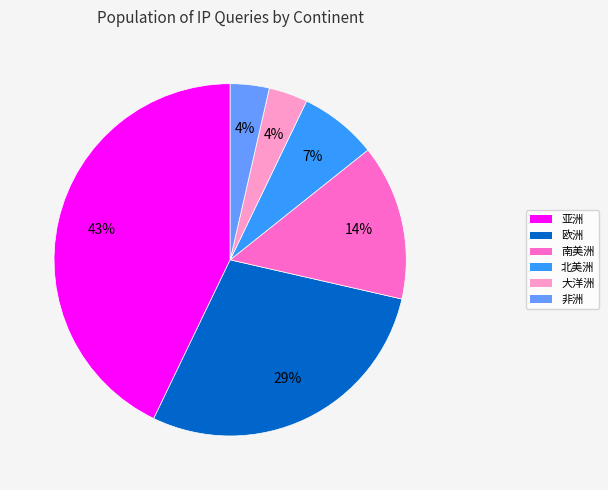

To the nearest percent, what is the combined percentage of 南美洲 and 大洋洲?

18%